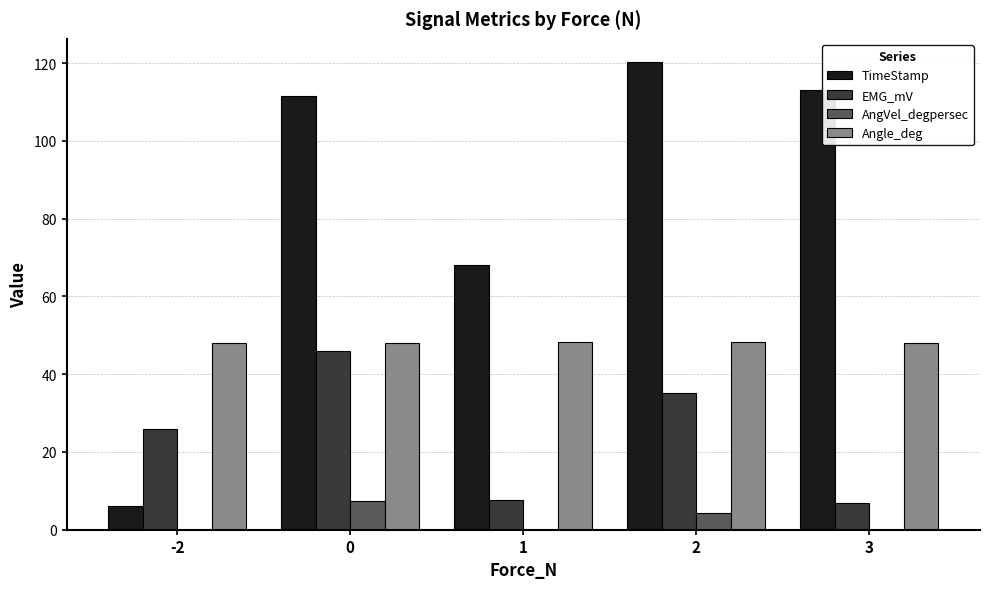

What are all the series names shown in the legend?

TimeStamp, EMG_mV, AngVel_degpersec, Angle_deg